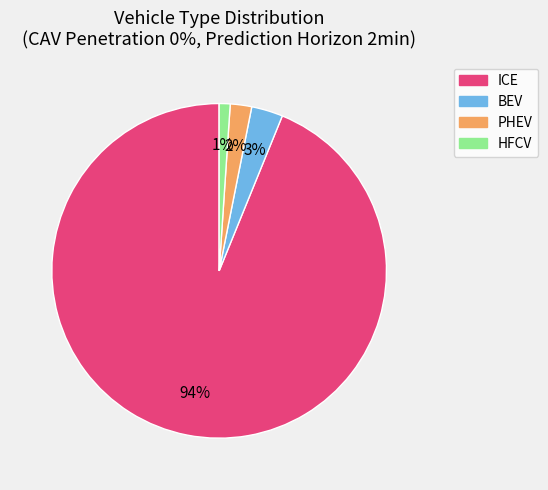

Is it true that BEV is 3% of the pie?

True